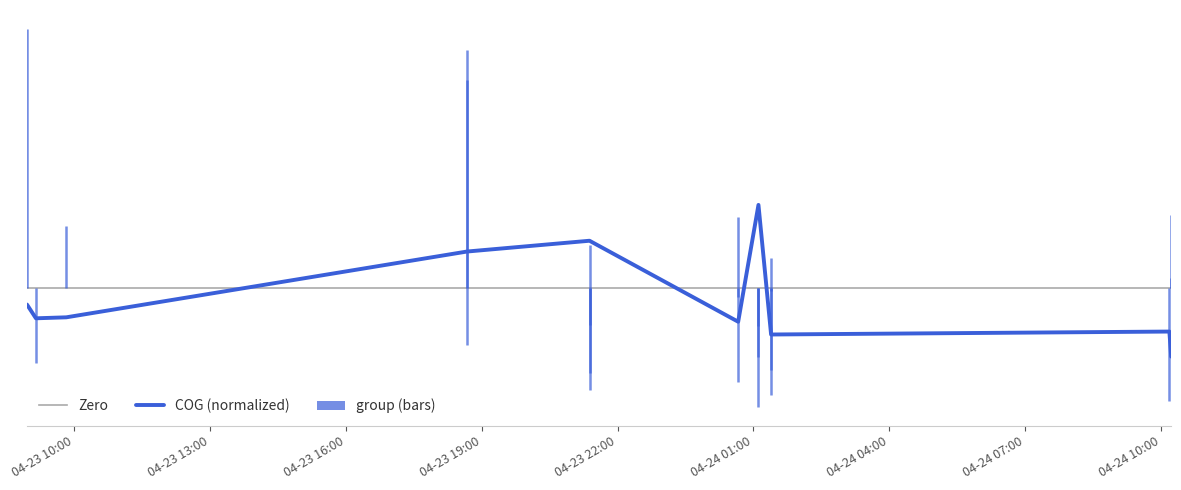

Which has a higher value, 2024-04-24 01:23:26 or 2024-04-24 10:13:30?

2024-04-24 01:23:26